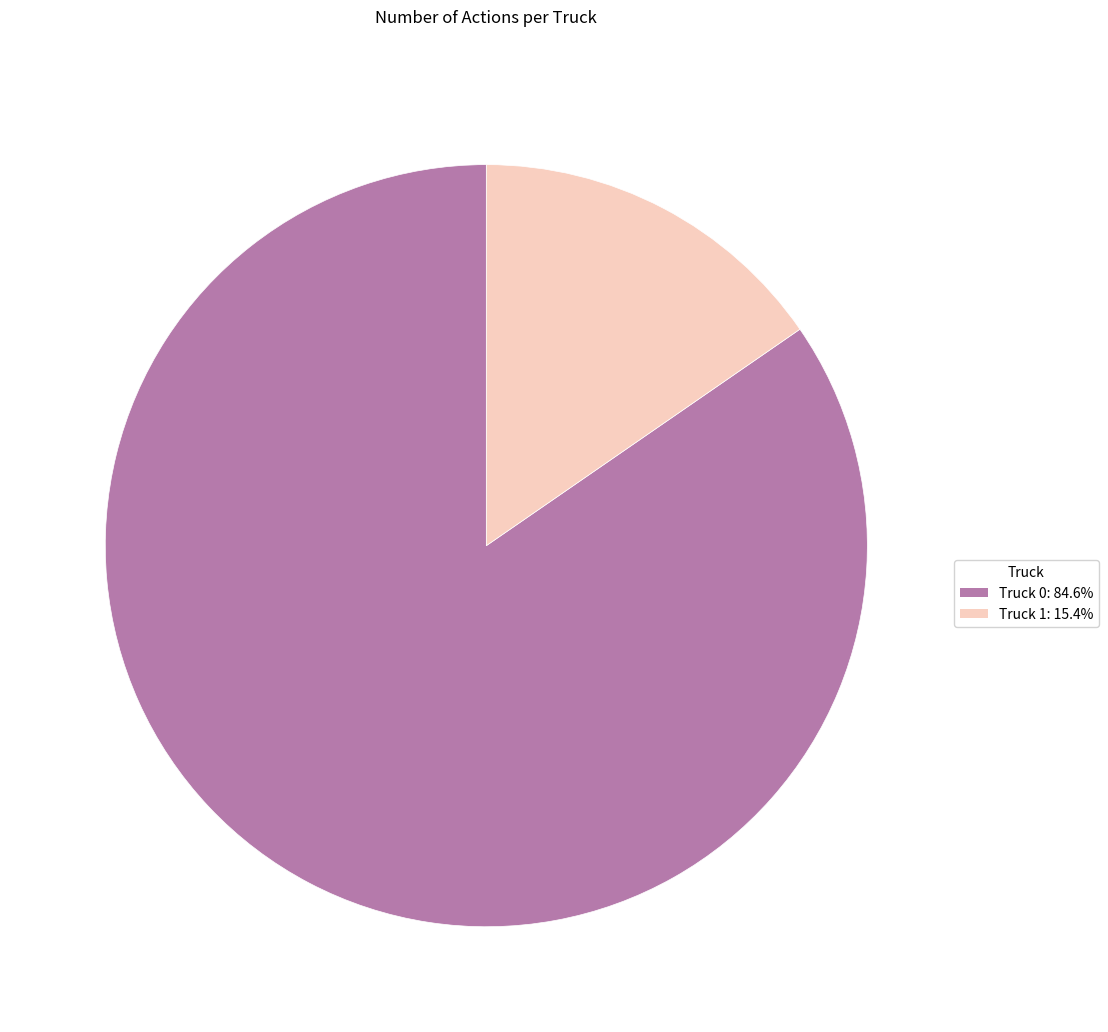

Which slice represents more than half of the pie?

Truck 0